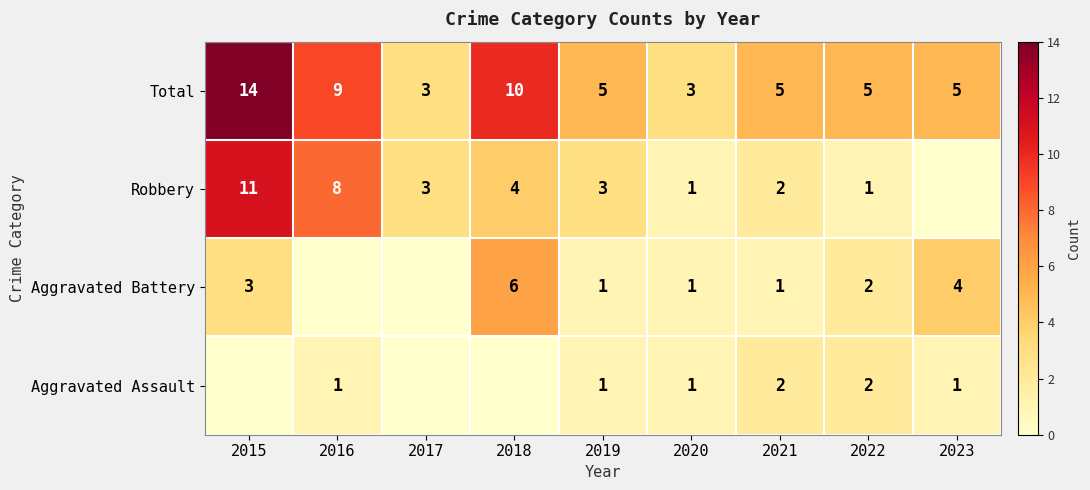

What is the sum of the Robbery values at 2015 and 2016?

19